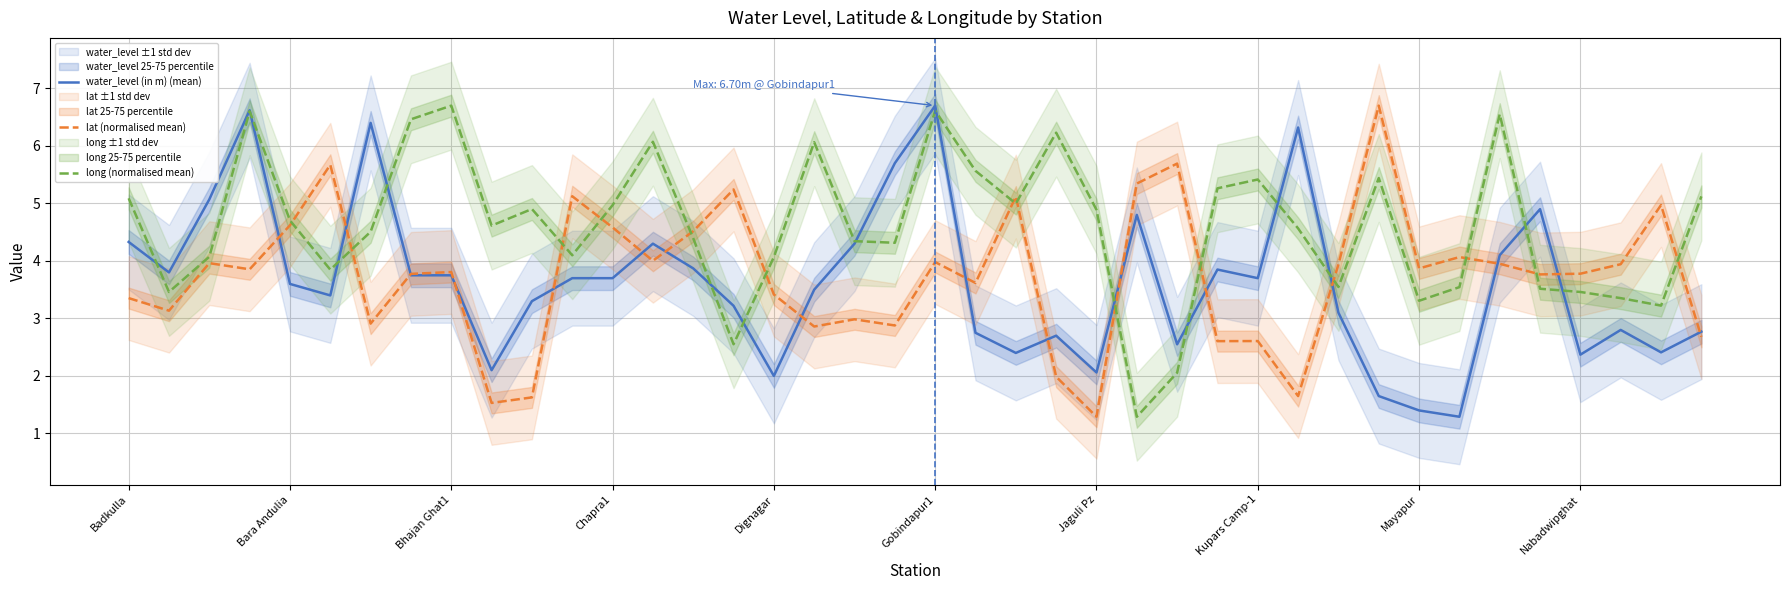

How many data points in water_level (in m) (mean) are less than 3?

14